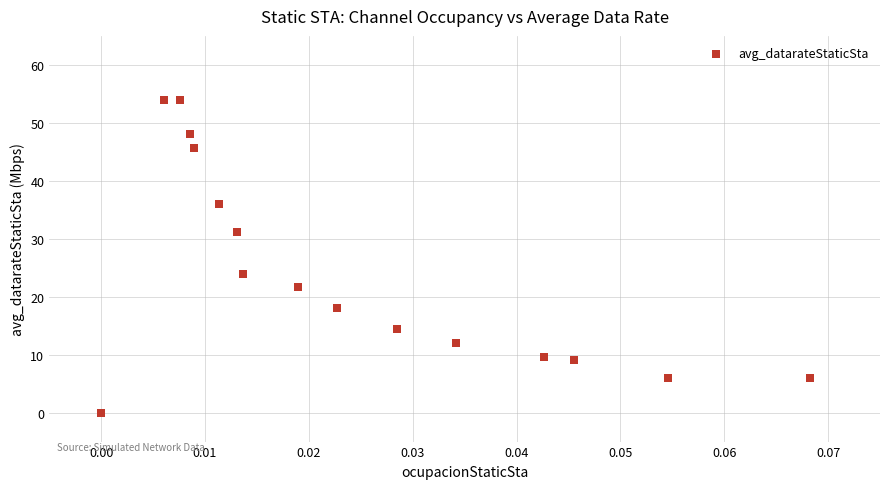

What Y value in the scatter plot is closest to 27?

24.0